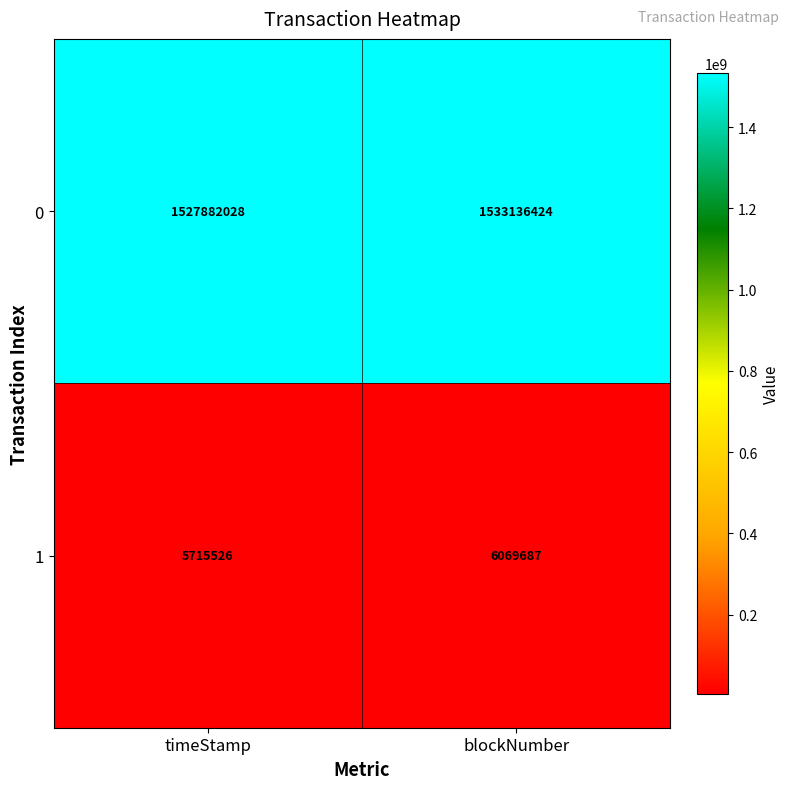

At which category is the sum across all series the highest?

blockNumber